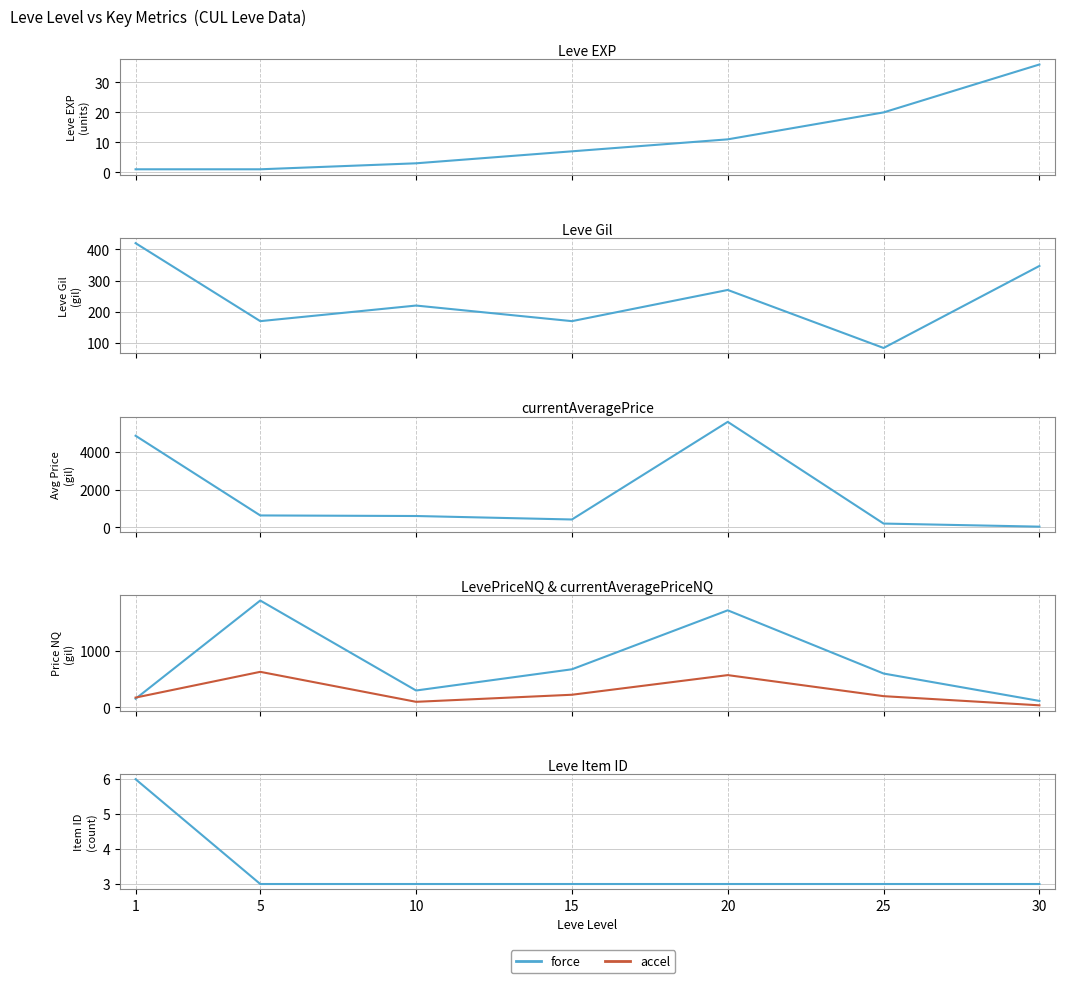

Count the number of data series in this chart.

2